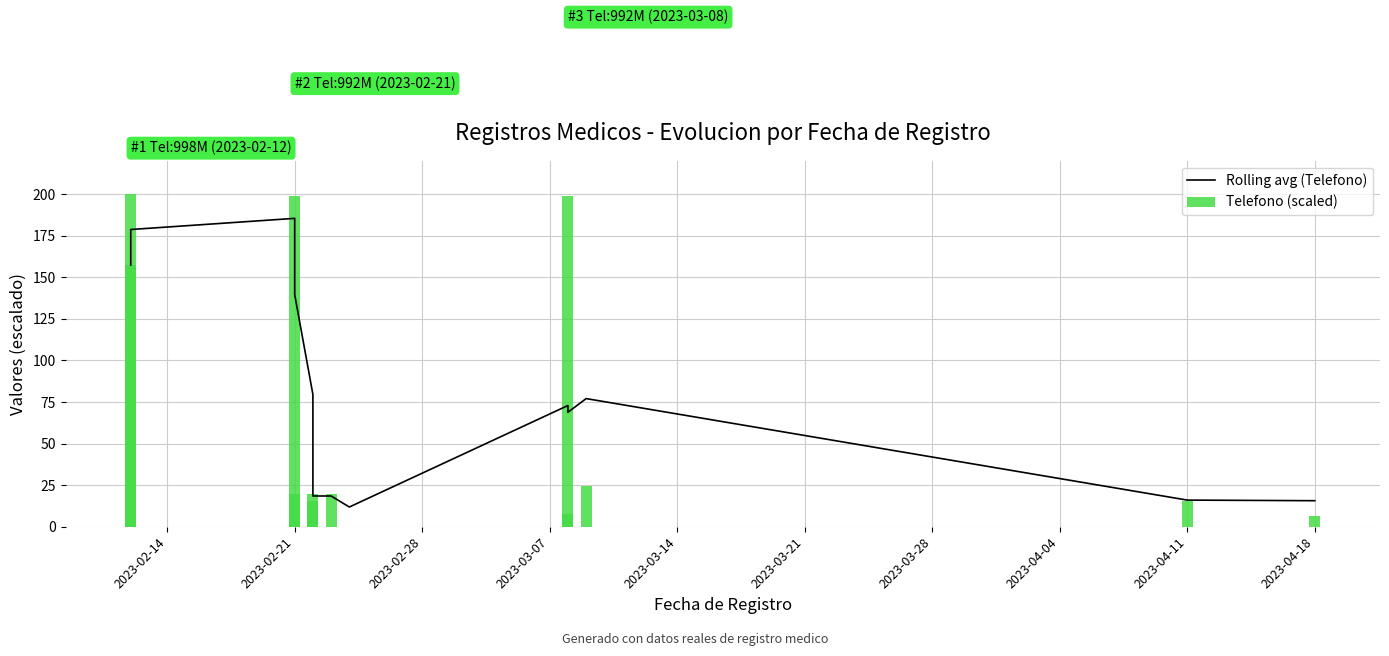

What is the difference between the values at 2023-04-04 and 11?

4.2